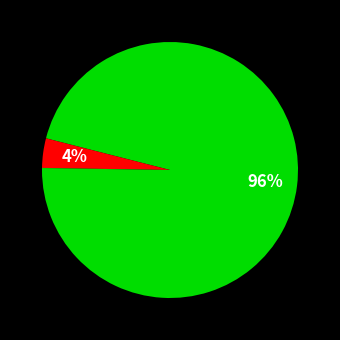

How many segments does this pie chart have?

4